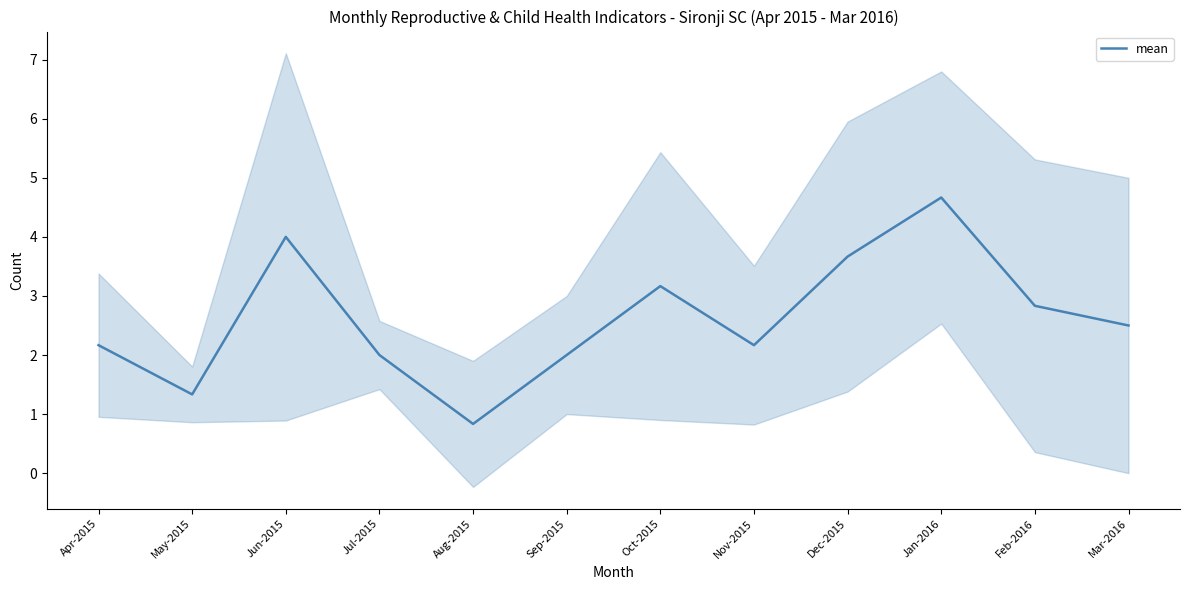

How many lines are shown in the chart?

1